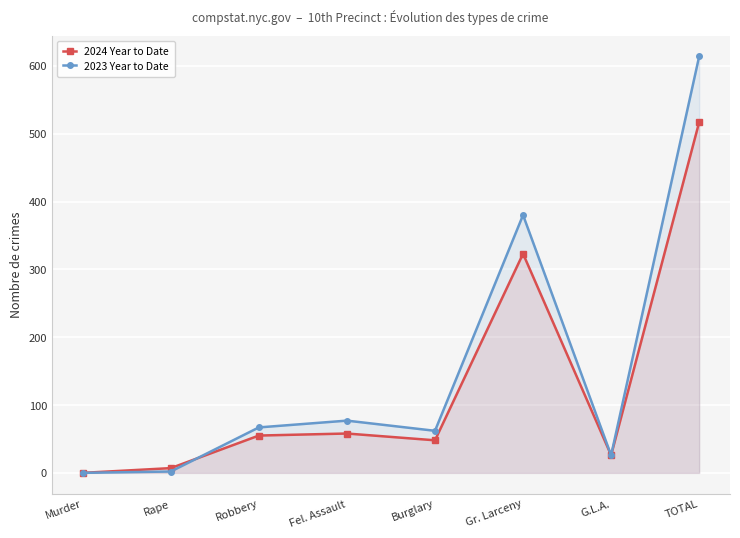

Where do 2023 Year to Date and 2024 Year to Date first cross each other?

Rape and Robbery